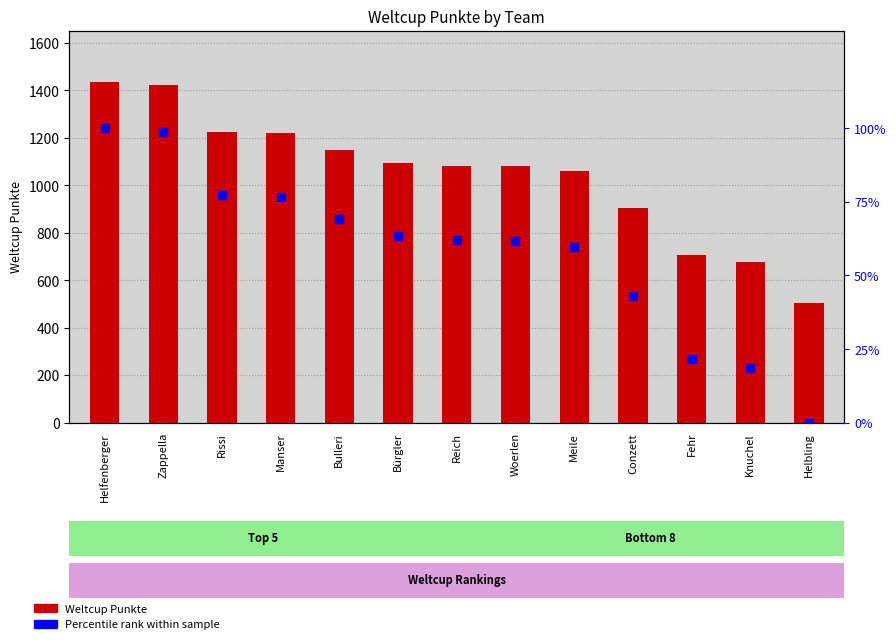

What are all the series names shown in the legend?

Weltcup Punkte, Percentile rank